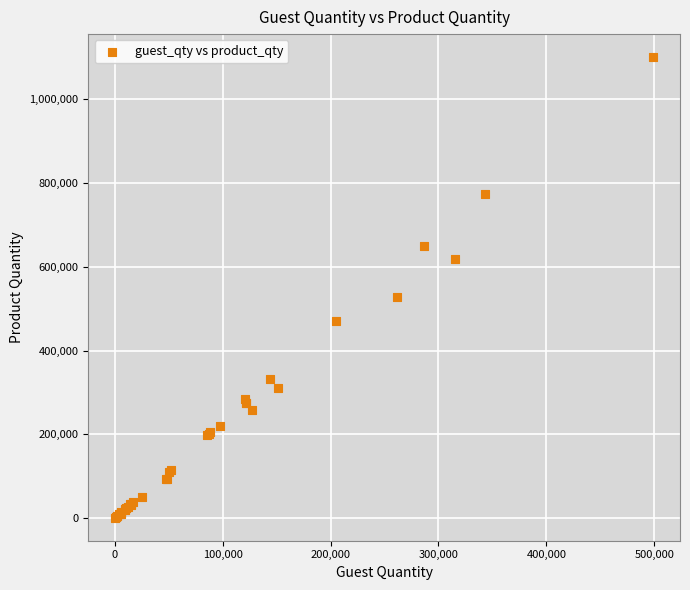

What Y value in the scatter plot is closest to 551015?

527383